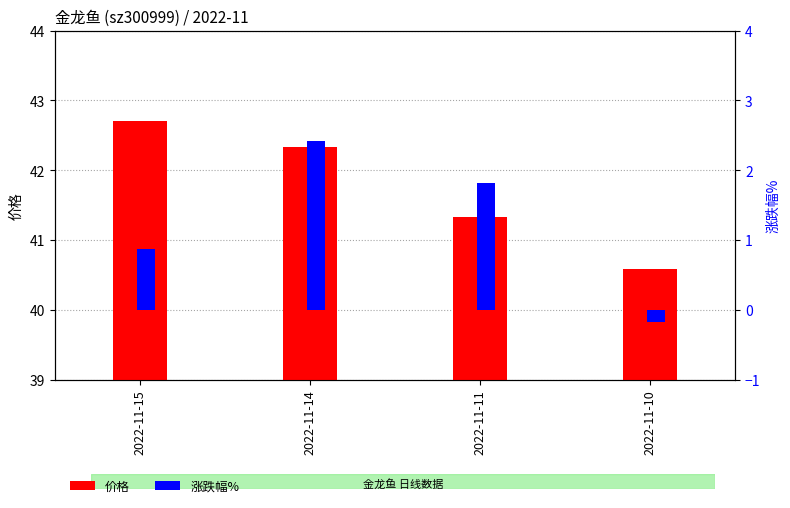

What is the difference between the 价格 values at 2022-11-15 and 2022-11-11?

1.4